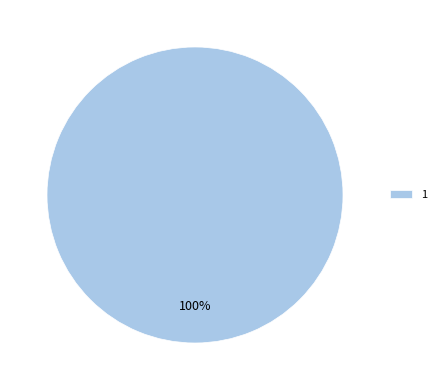

Rank the categories by value from lowest to highest.

1